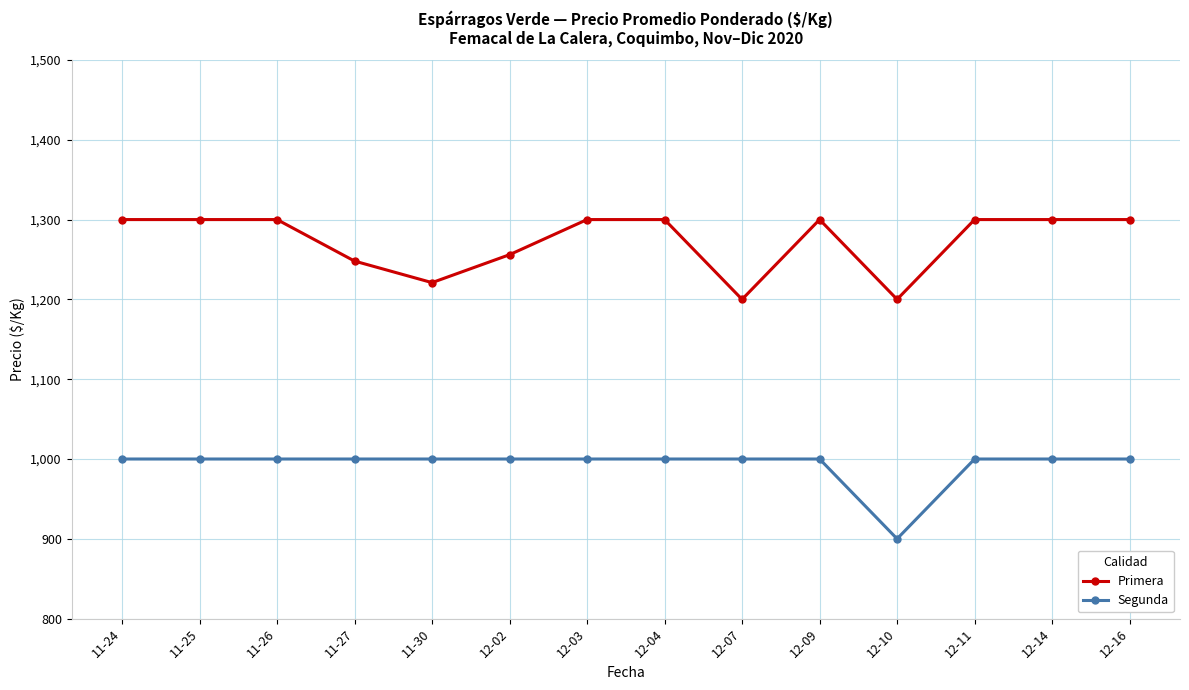

Rank the series by their average value, from highest to lowest.

Primera, Segunda